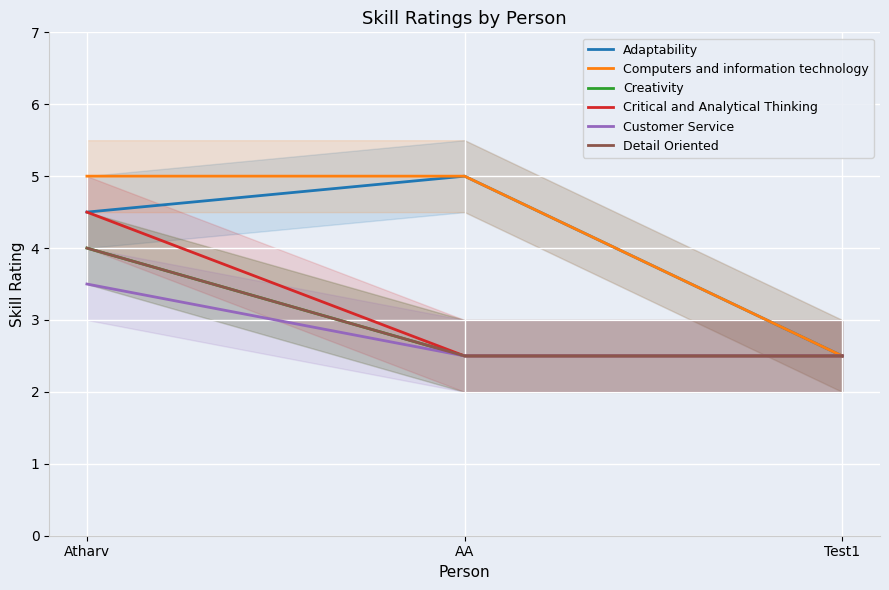

What are all the series names shown in the legend?

Adaptability, Computers and information technology, Creativity, Critical and Analytical Thinking, Customer Service, Detail Oriented